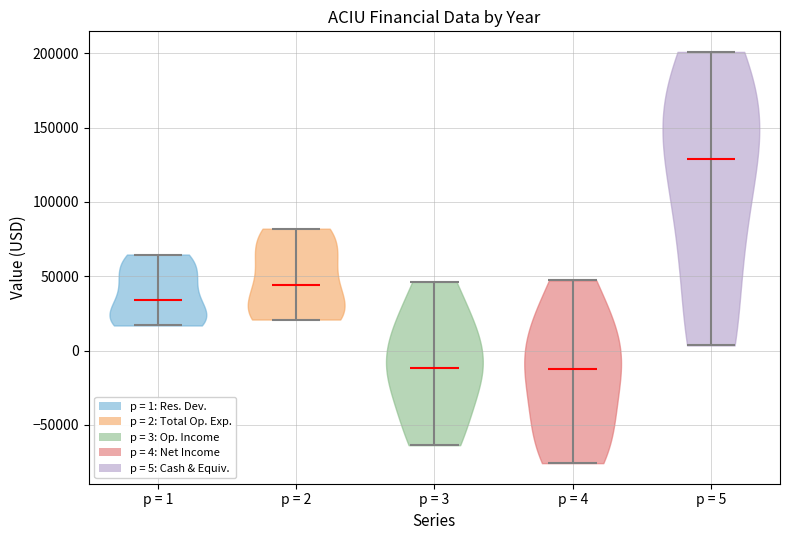

Which violin has the highest median line?

p = 5